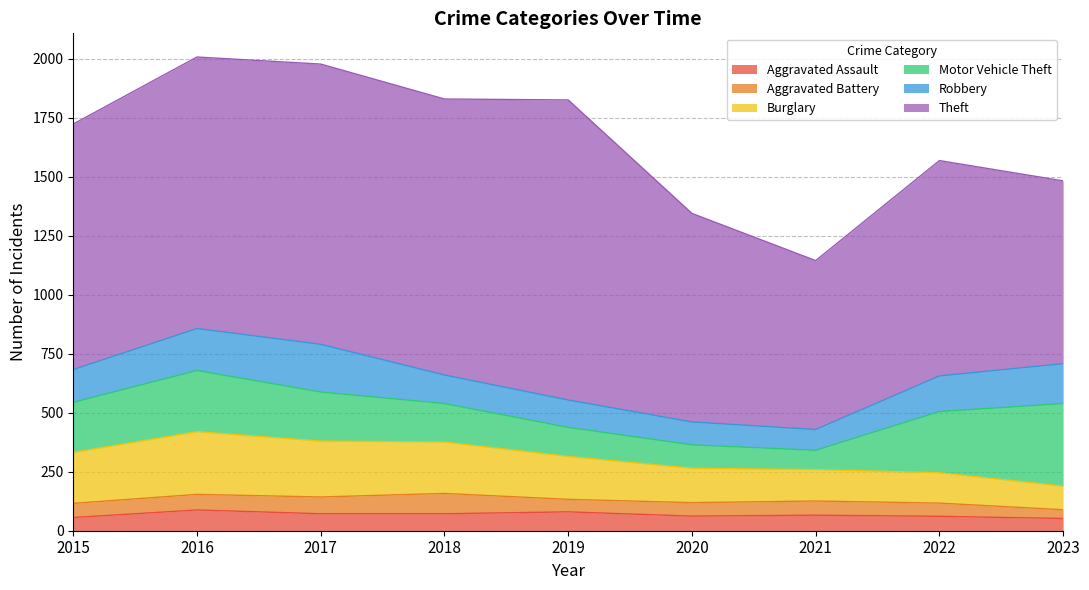

What is the difference between the maximum and minimum values in the Aggravated Battery series?

49